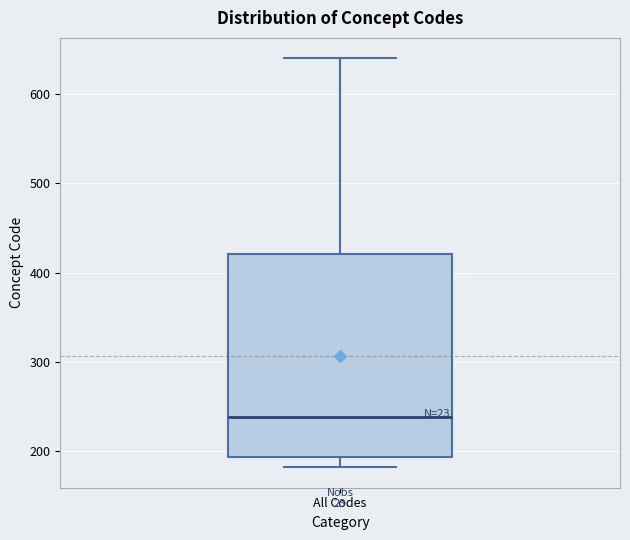

Where does the upper whisker of the box for All Codes end on the y-axis? The values are not printed on the chart, so give them approximately, as read against the axis.

640